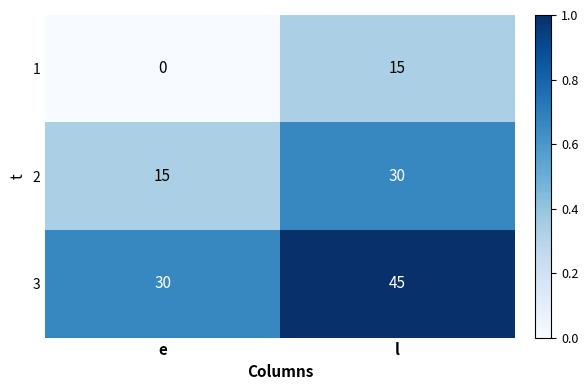

At how many categories does at least one series exceed 27?

2